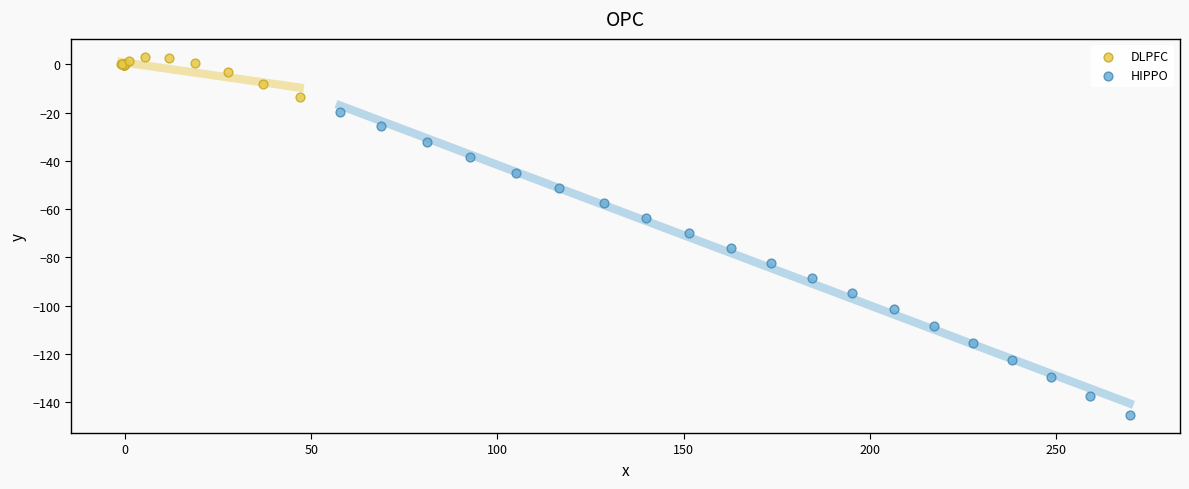

Which series reaches the minimum Y coordinate?

HIPPO